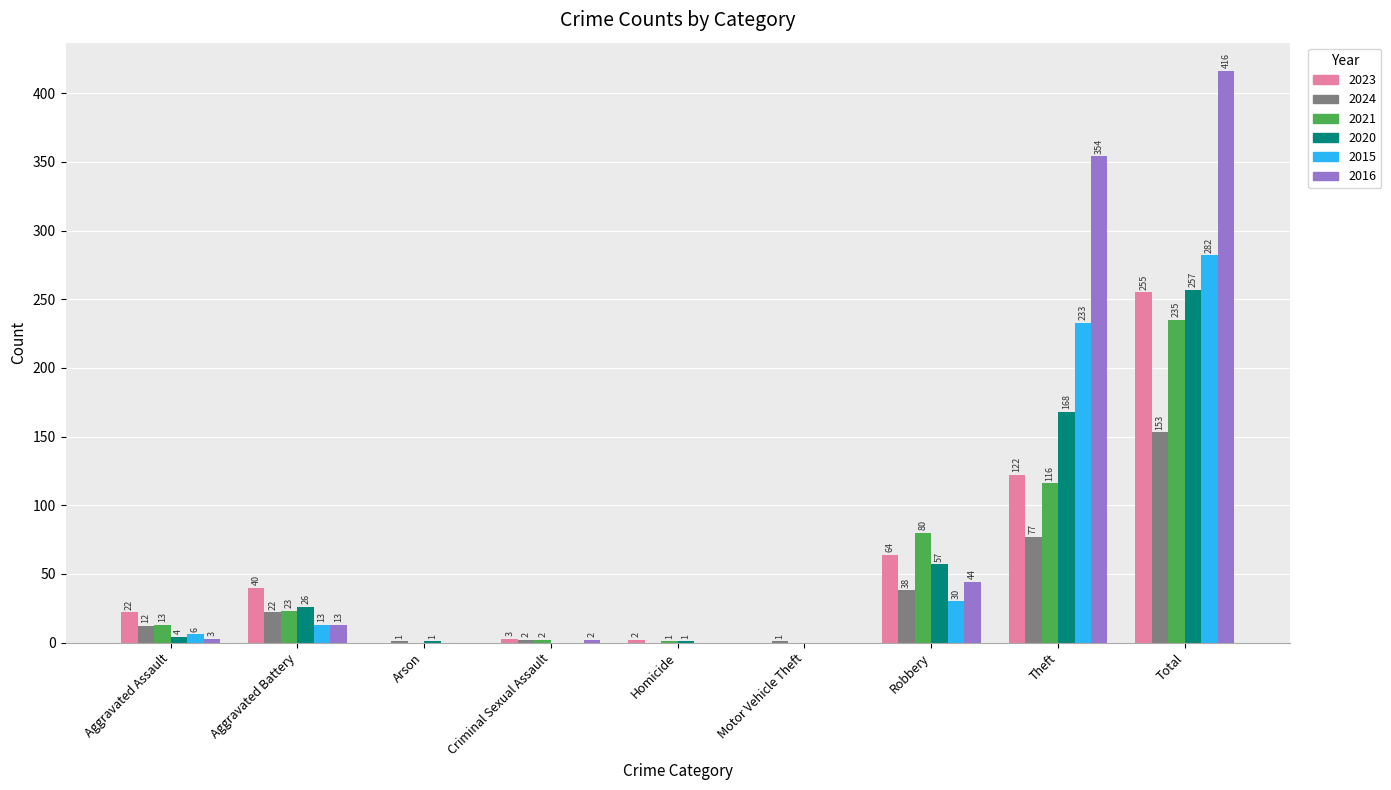

What is the sum of the 2023 values at Theft and Motor Vehicle Theft?

122